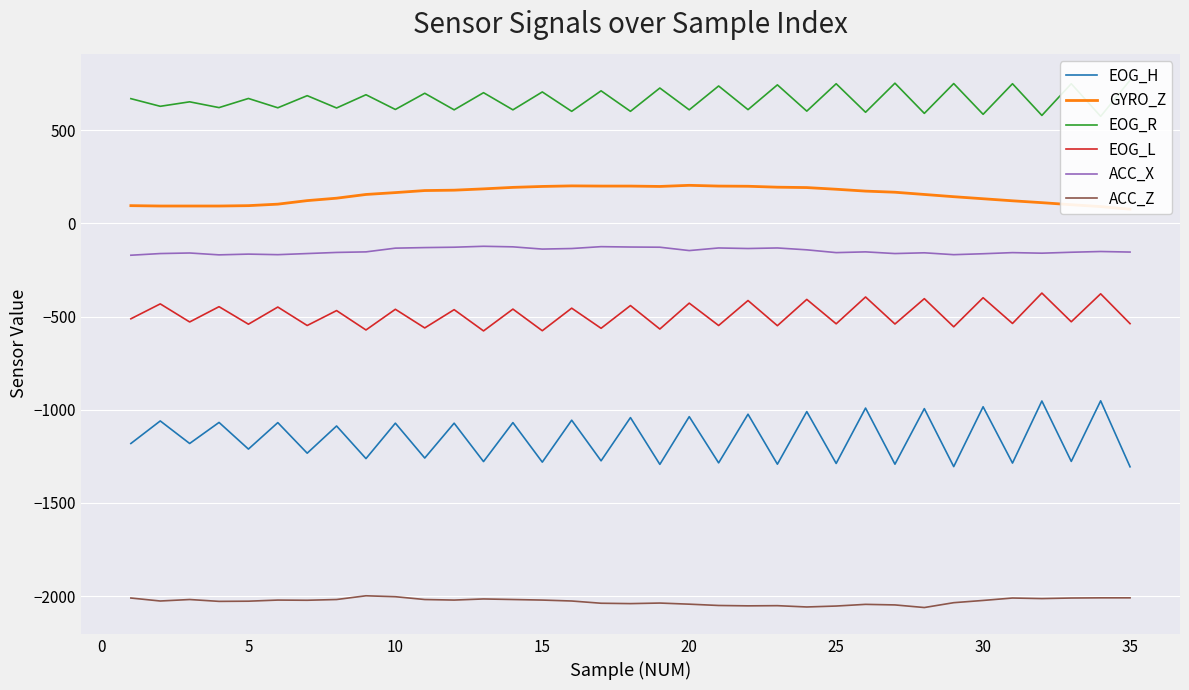

The value of EOG_L at 15 is -814. True or false?

False